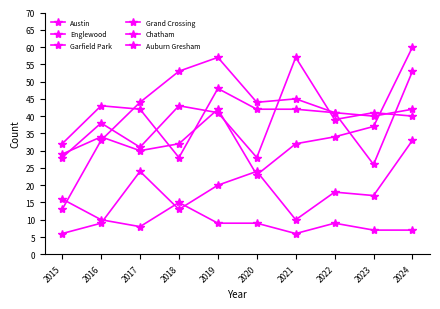

How many categories are shown in the chart?

10